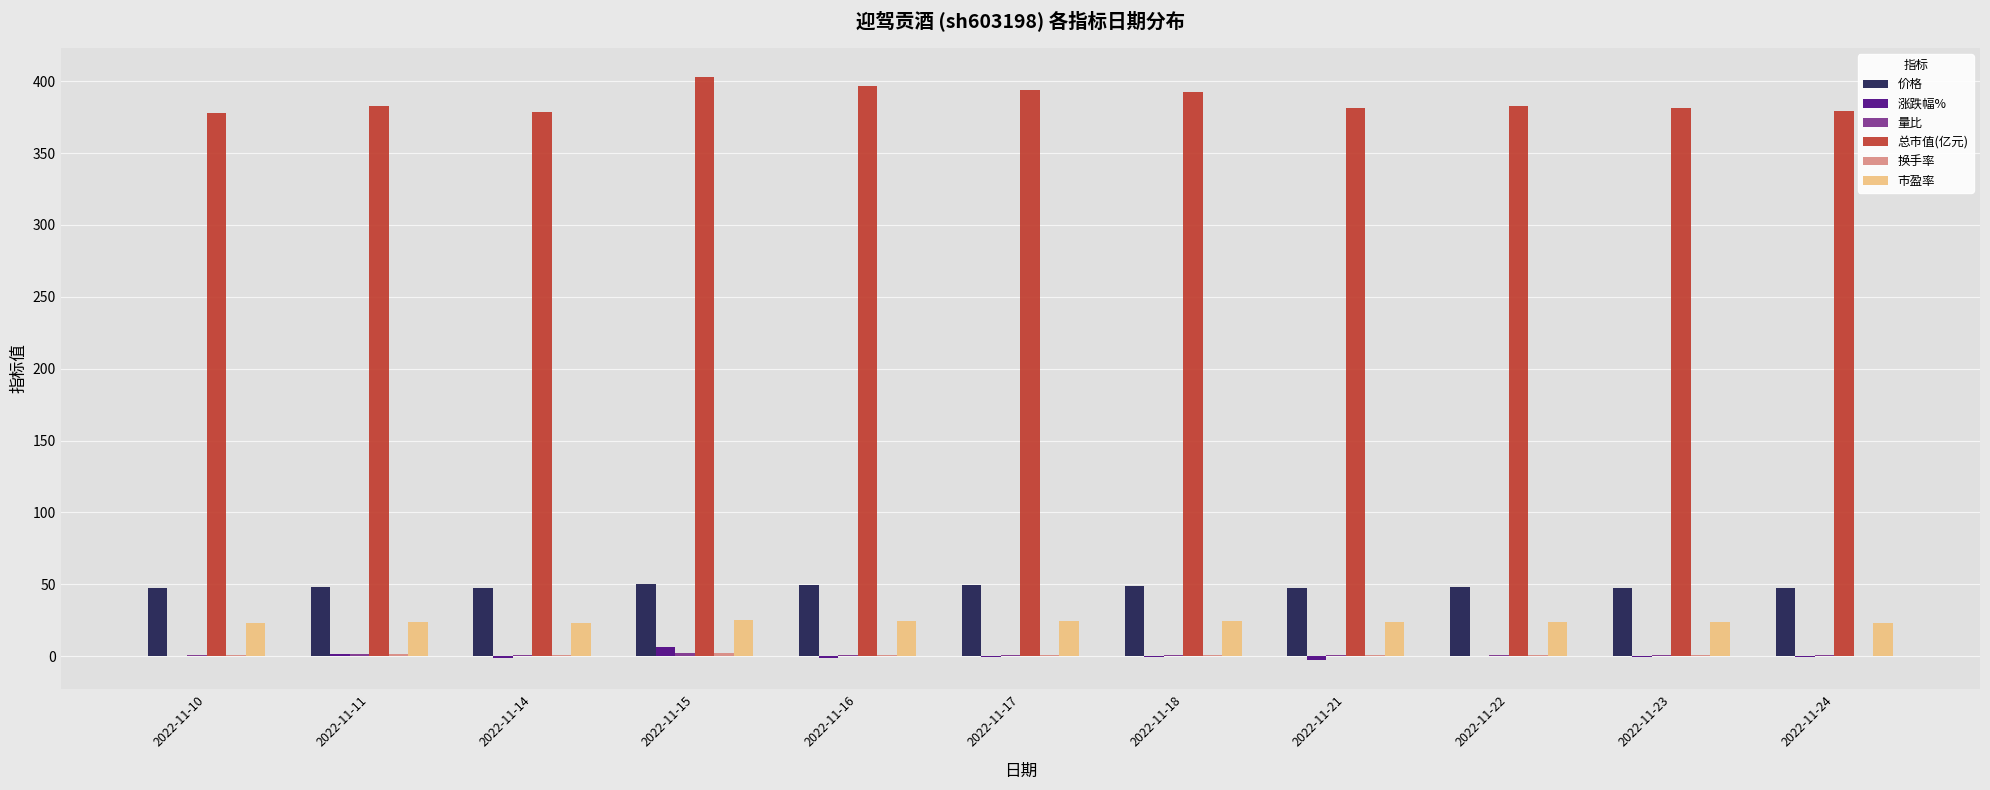

Which series has the largest total across all categories?

总市值(亿元)